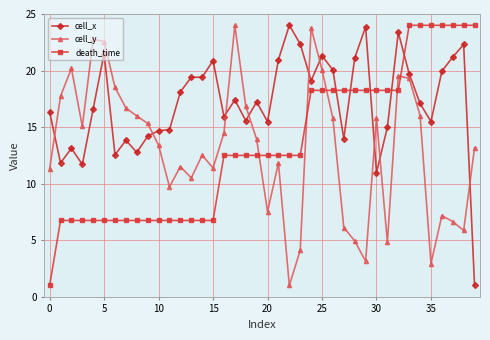

True or false: cell_x has more than 0 interior local peaks.

True